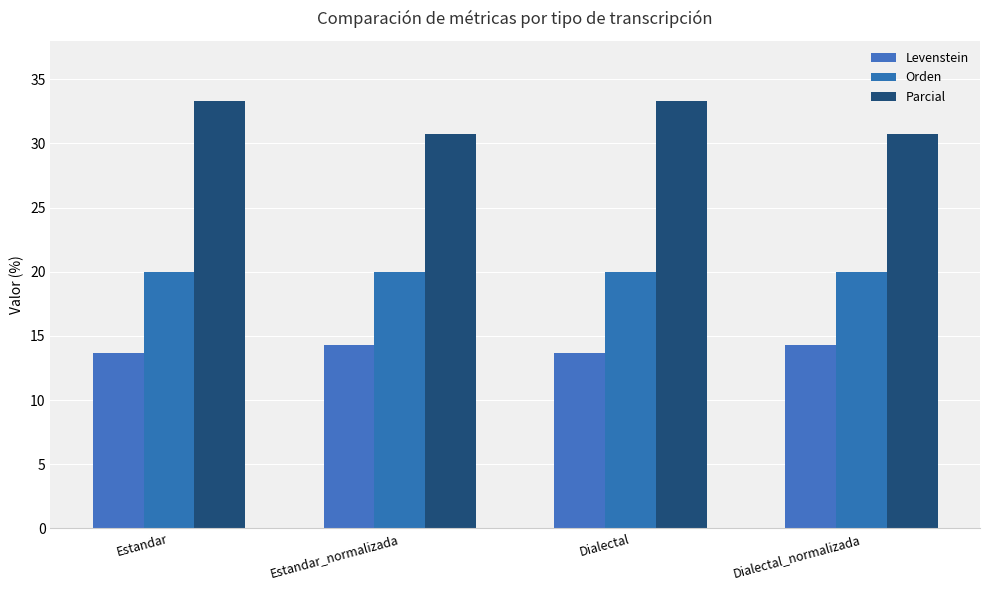

List the series in order of their overall mean, highest first.

Parcial, Orden, Levenstein